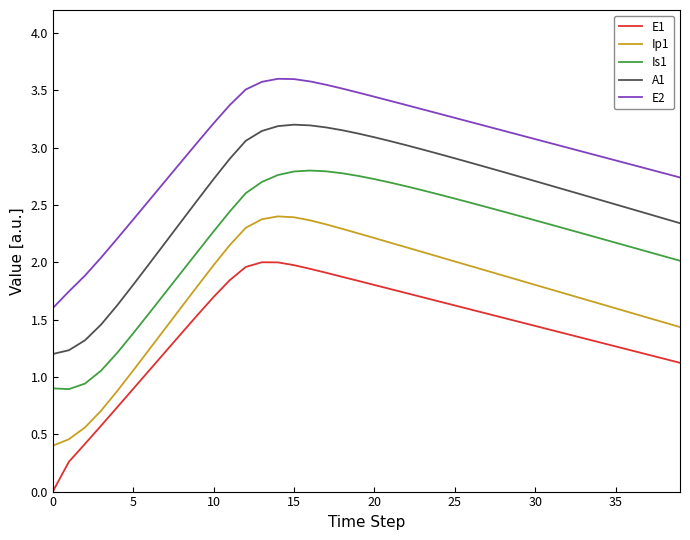

Rank the series by their average value, from highest to lowest.

E2, A1, Is1, Ip1, E1